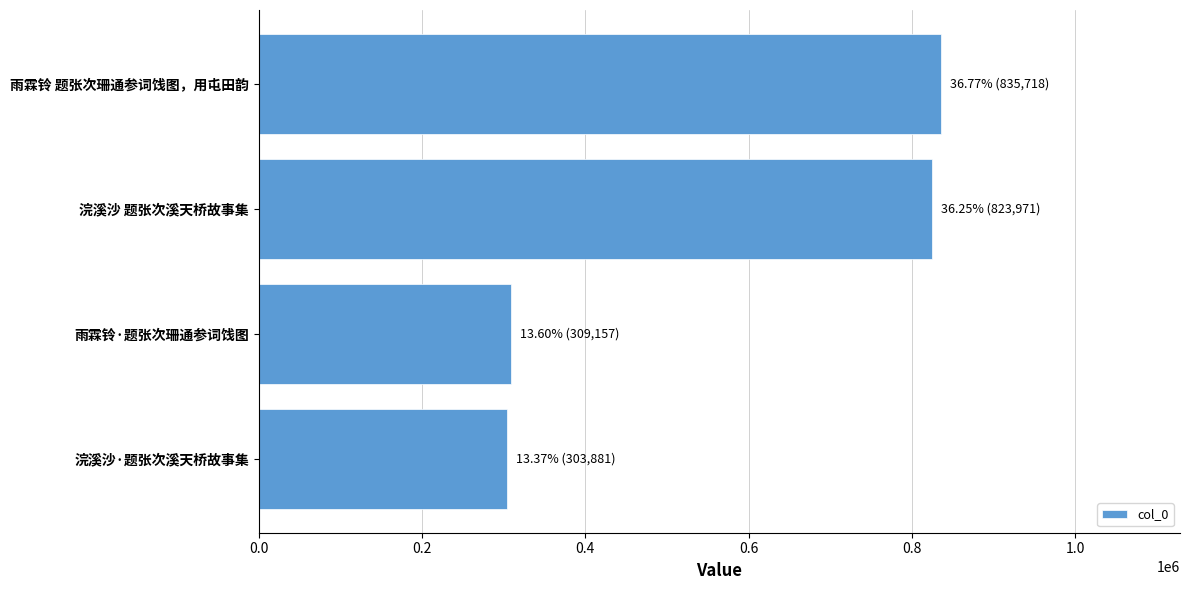

At which label is the value closest to 569799?

浣溪沙 题张次溪天桥故事集